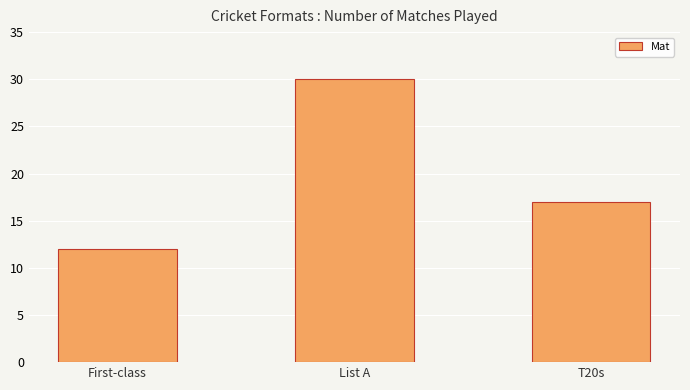

Where is the data nearest to the value 21?

T20s